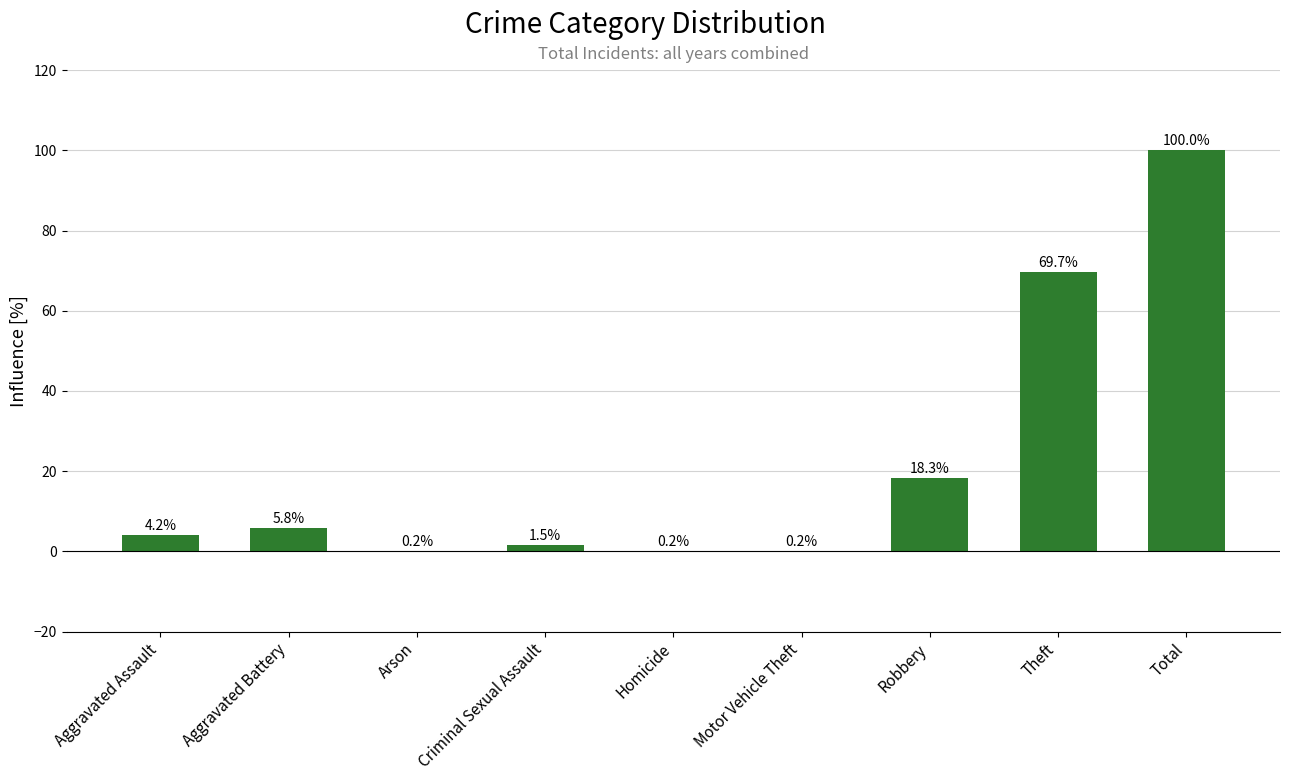

Reading right to left, transcribe all the data shown in this chart.

100.0	69.7	18.3	0.2	0.2	1.5	0.2	5.8	4.2